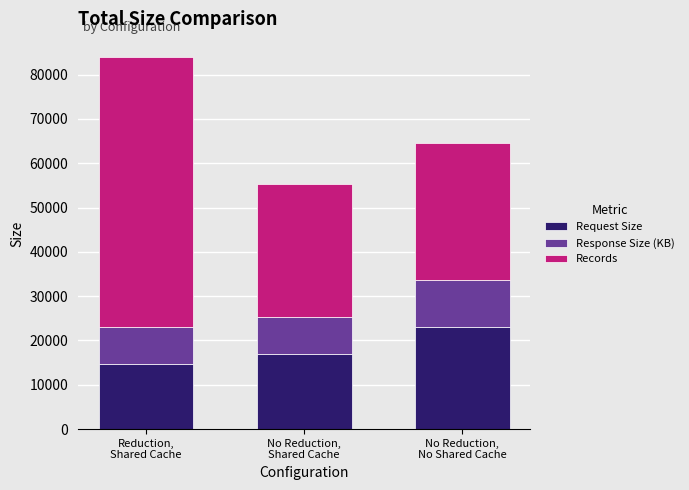

Reading left to right, transcribe the values for Request Size.

14718.0	16884.0	22955.0